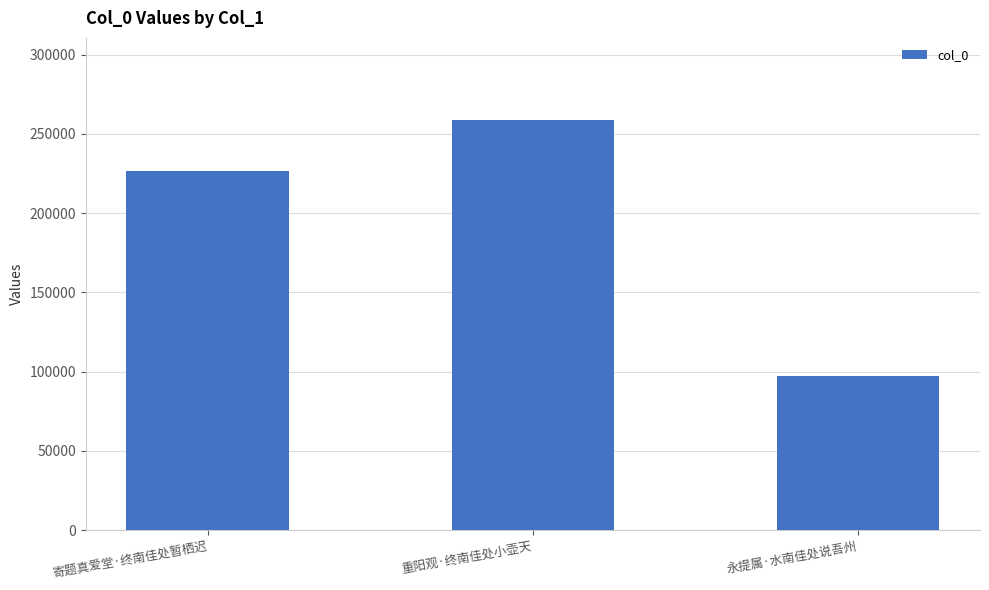

How many bars are there in total?

3